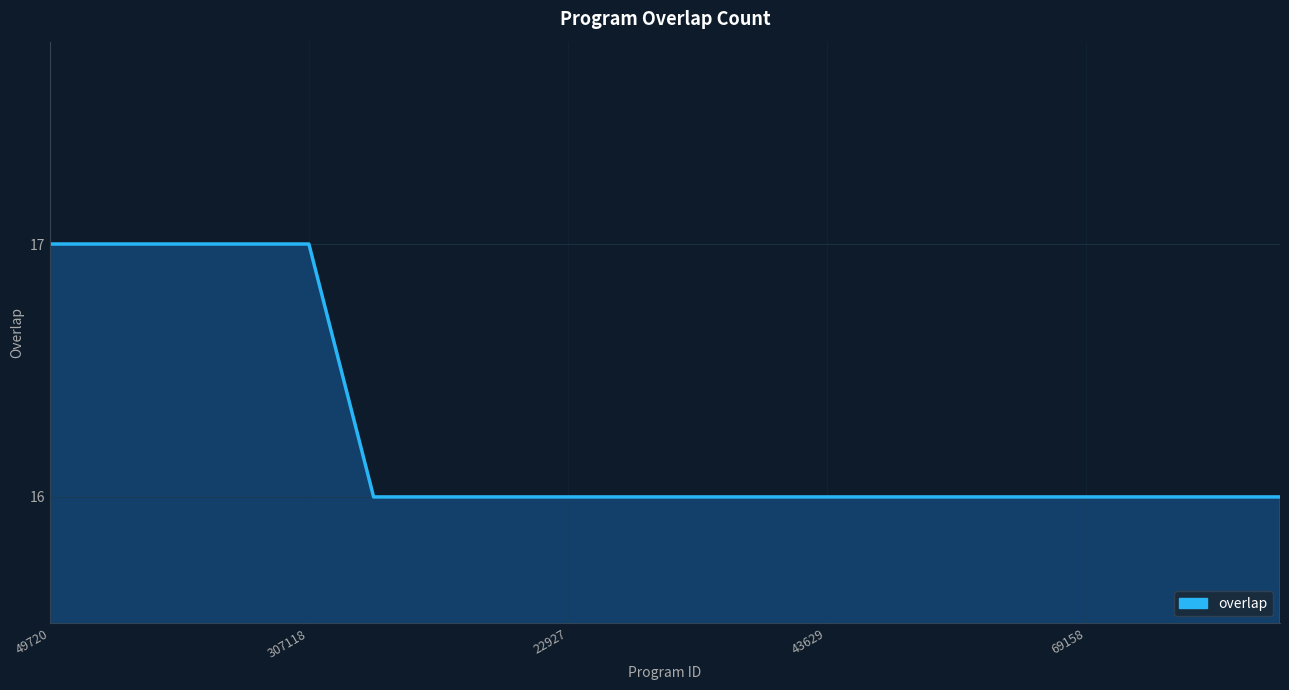

What is the maximum value shown in the chart?

17